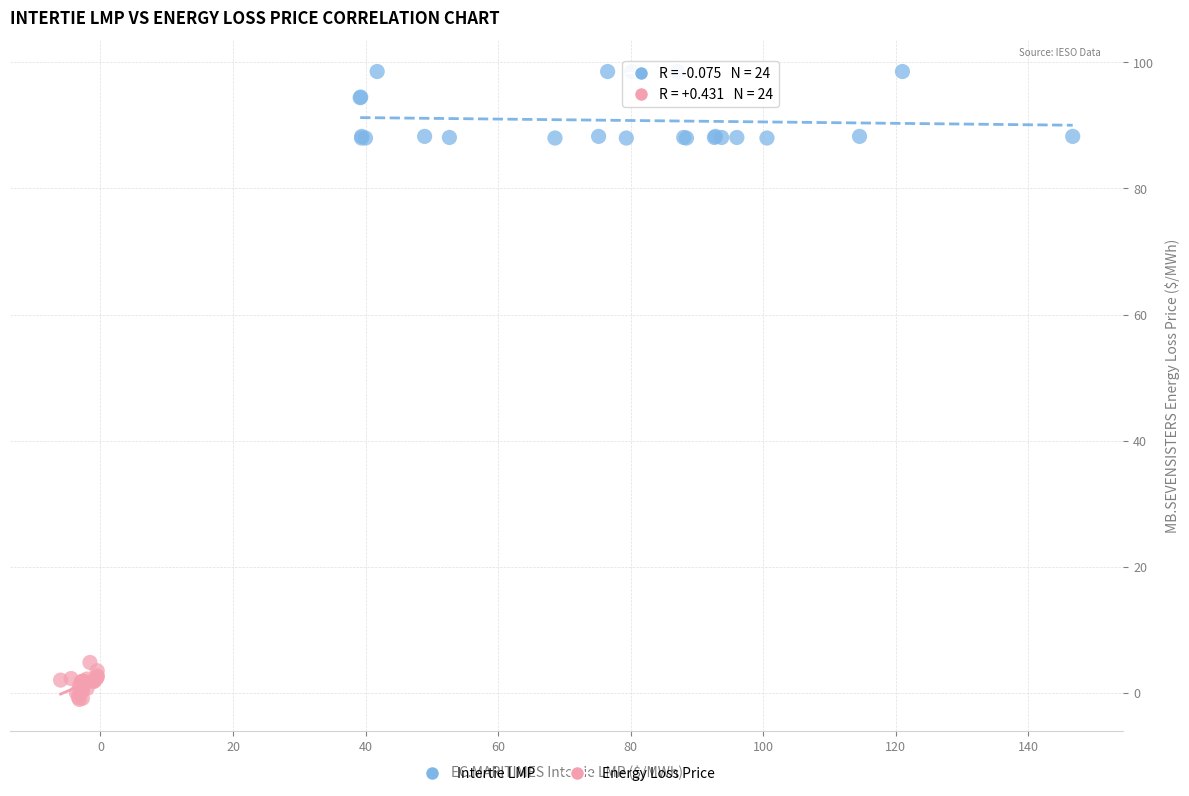

Which series contains the lowest Y value?

Energy Loss Price